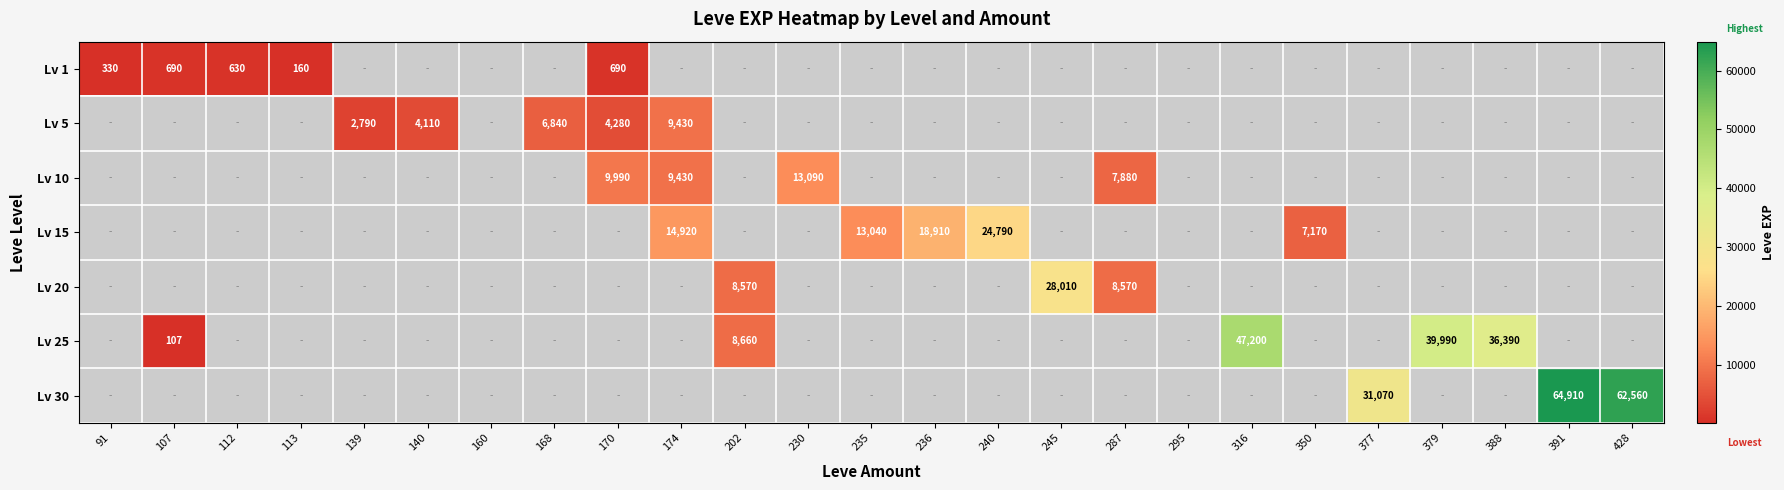

Is it true that Lv 5 equals 6840 at 168?

True